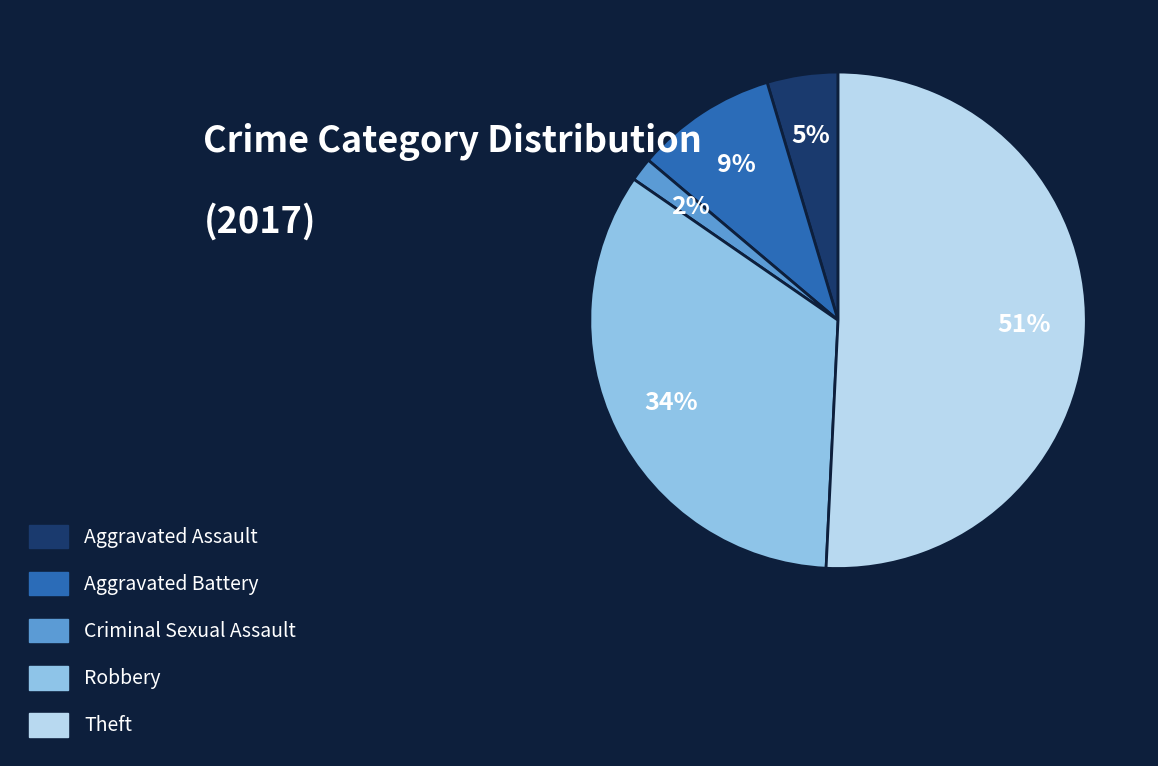

To the nearest percent, what percentage of the pie is Aggravated Assault?

5%